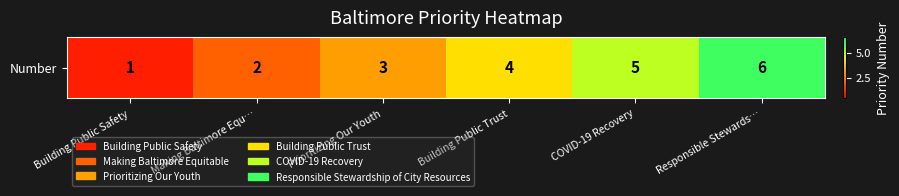

Reading right to left, what are all the values shown in this chart?

Responsible Stewards…=6	COVID-19 Recovery=5	Building Public Trust=4	Prioritizing Our Youth=3	Making Baltimore Equ…=2	Building Public Safety=1